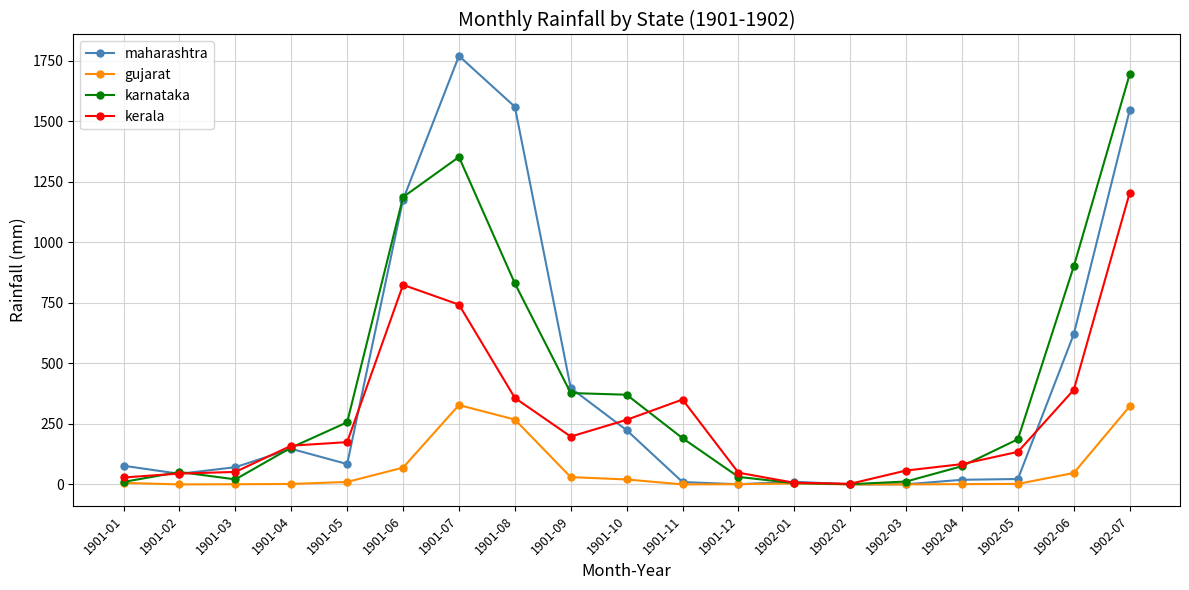

What is the highest value of the gujarat series?

328.0